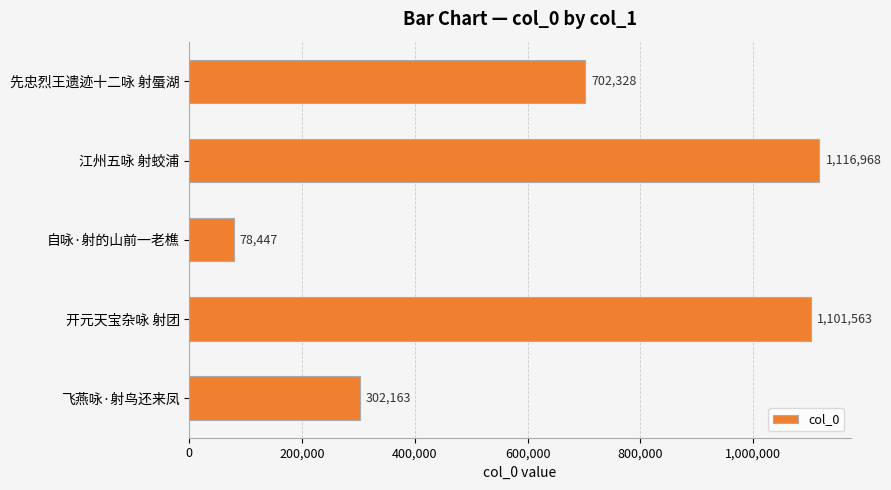

How many data points does each series have?

5